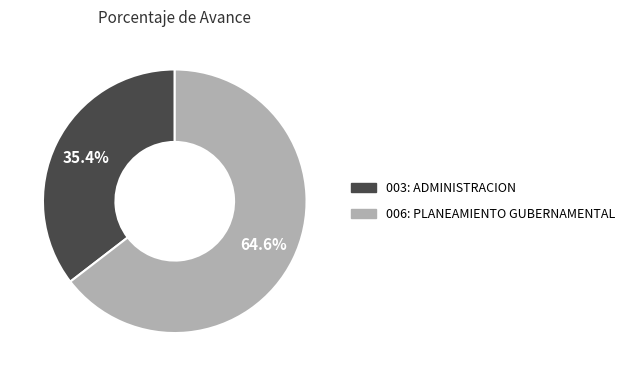

Is it true that 006: PLANEAMIENTO GUBERNAMENTAL is 65% of the pie?

True